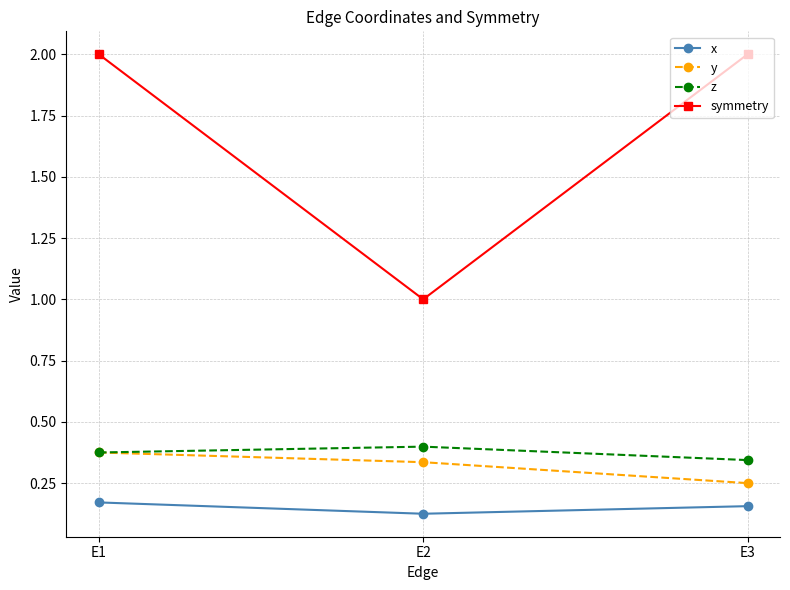

Does the chart display data point markers on the line(s)?

Yes